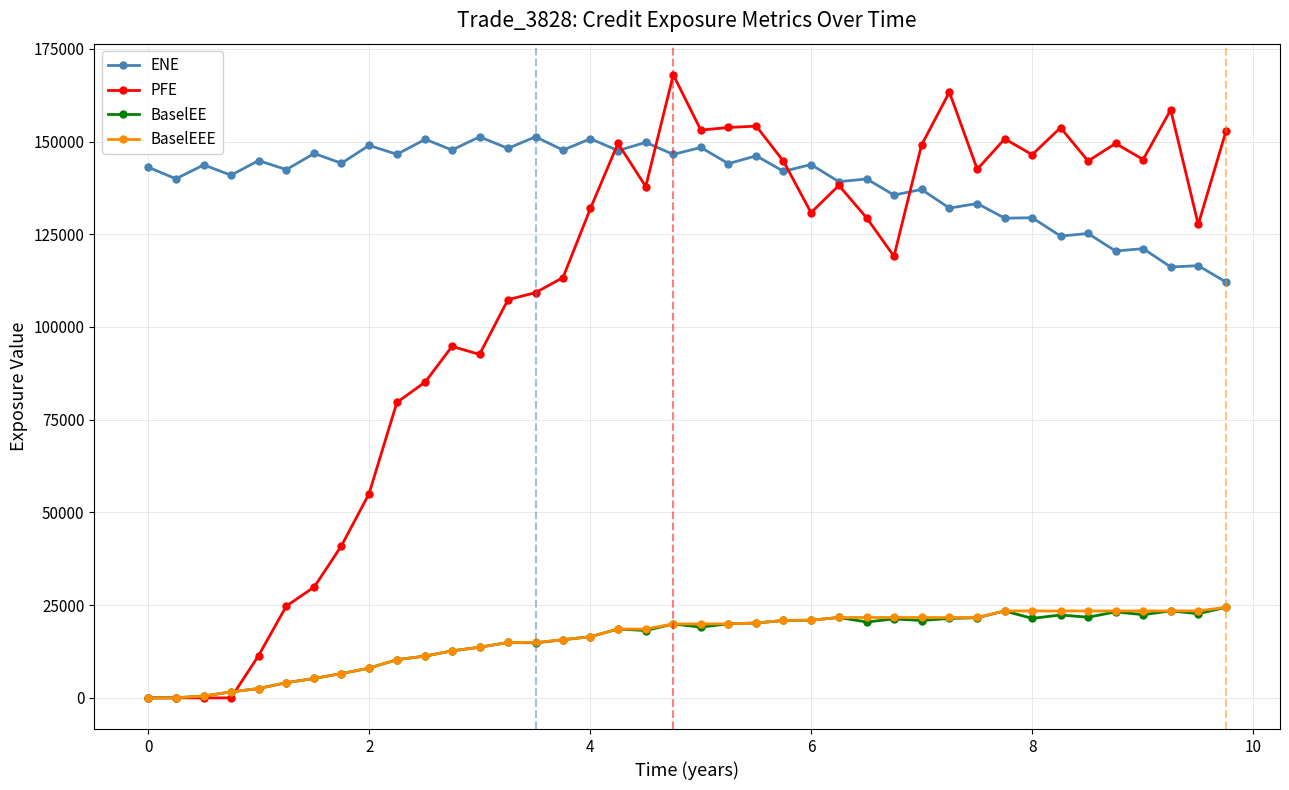

True or false: ENE has more than 1 points higher than both neighbors.

True